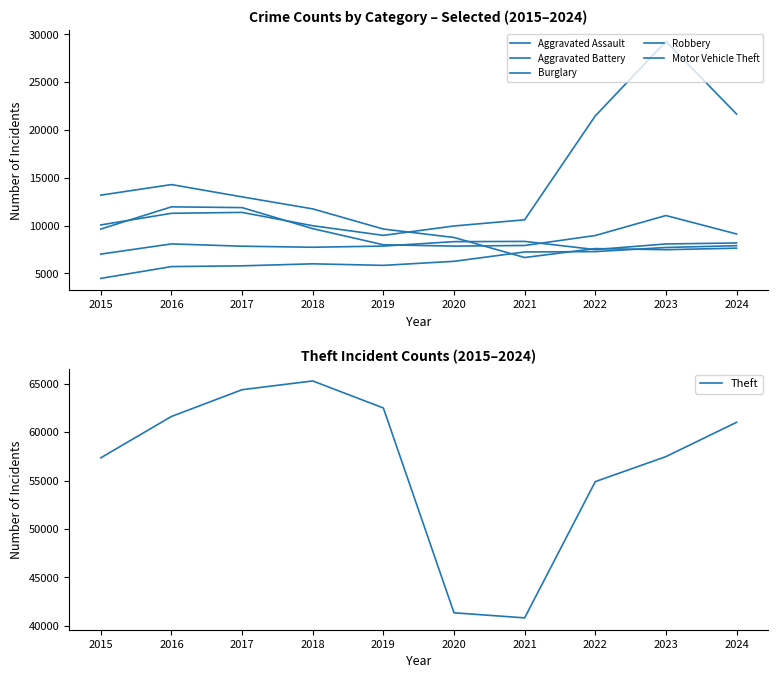

Does the chart have visible grid lines?

No